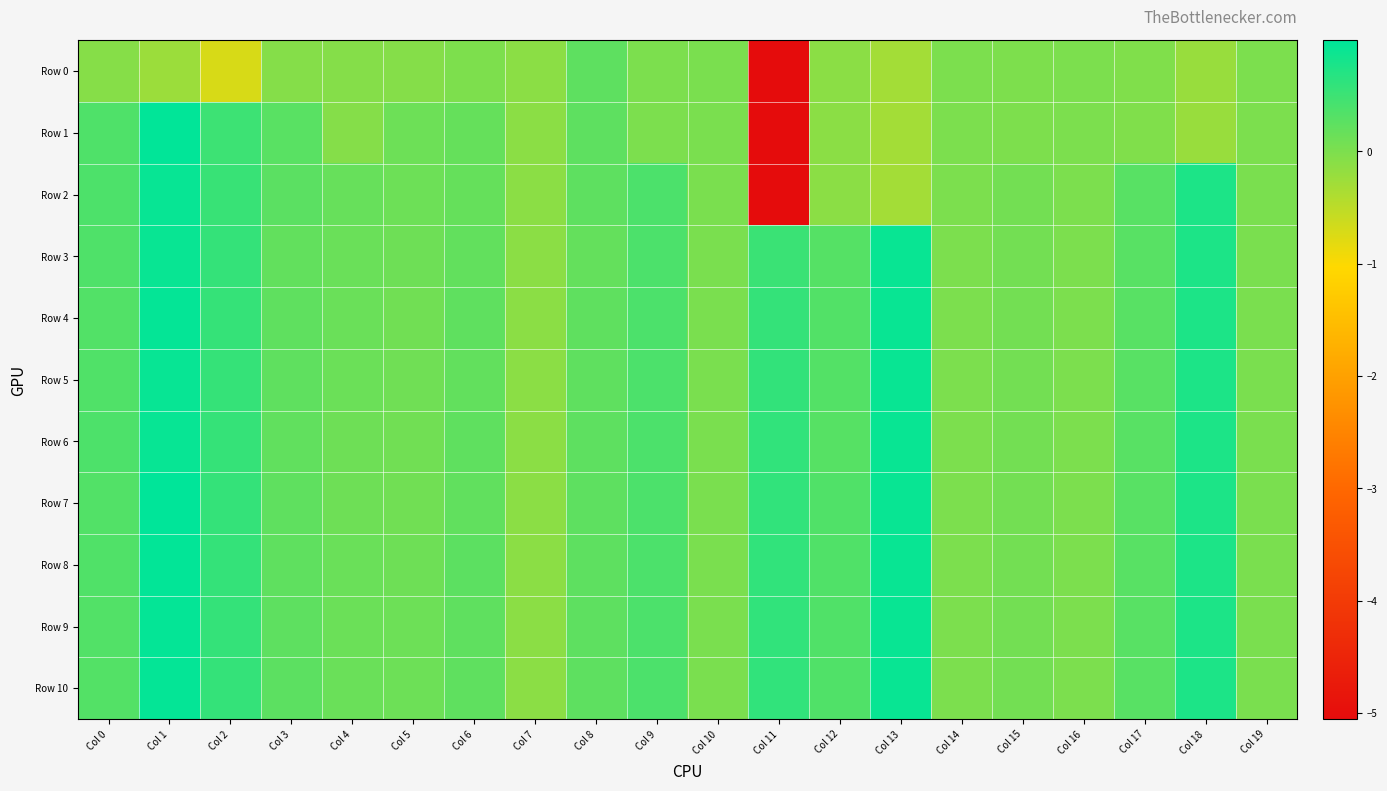

Which has a higher value, Col 18 or Col 17?

Col 17